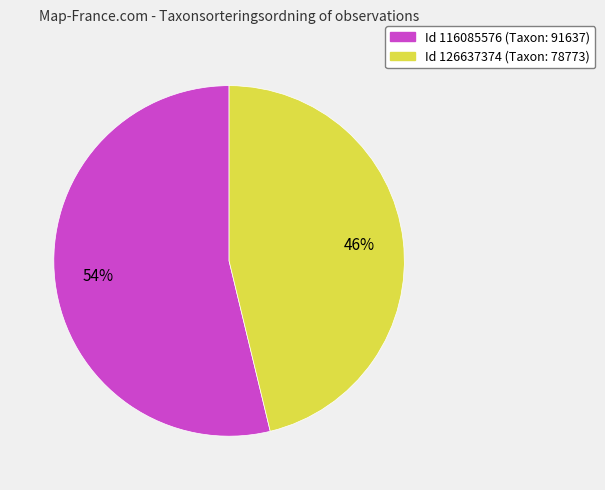

To the nearest percent, what is the average slice percentage?

50%